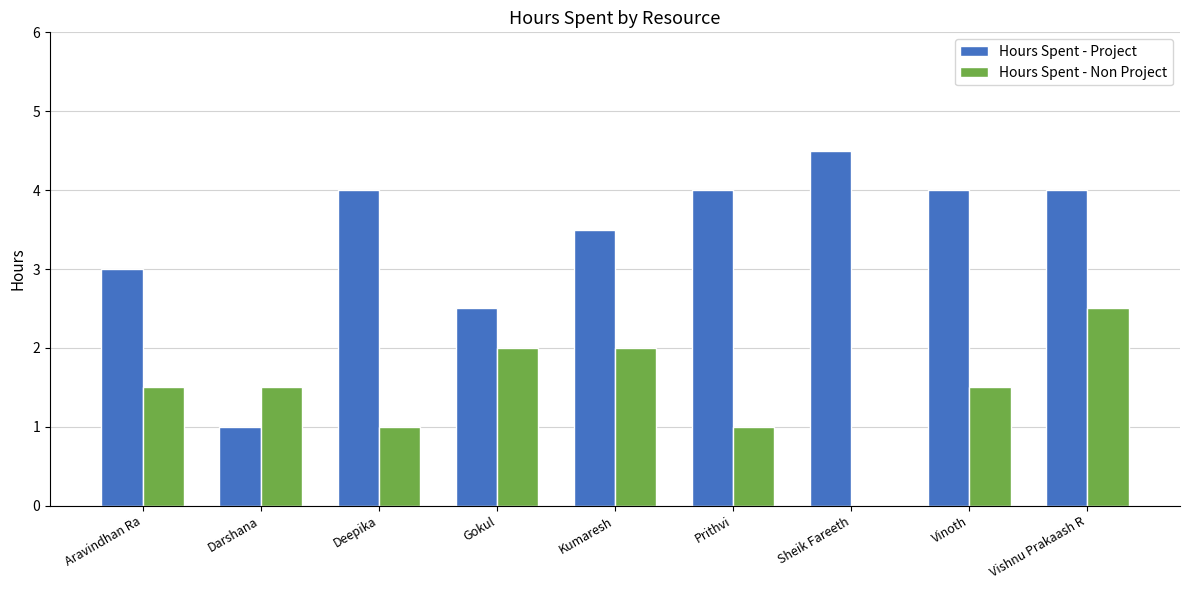

Which series changed the most between Kumaresh and Sheik Fareeth?

Hours Spent - Non Project